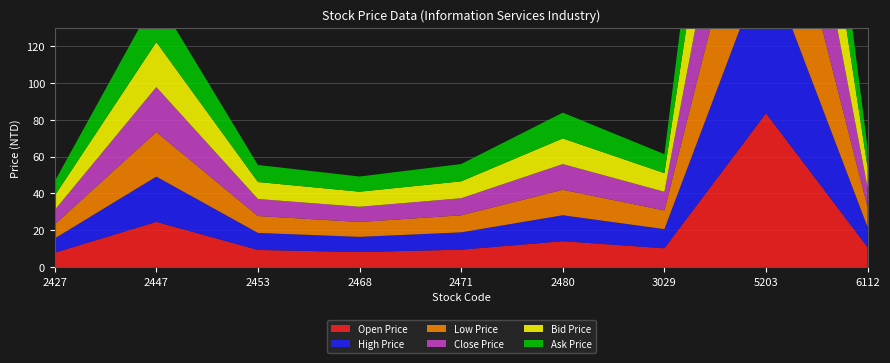

Reading left to right, transcribe all the data shown in this chart.

Open Price: 2427=7.7	2447=24.5	2453=9.2	2468=8.1	2471=9.4	2480=14.0	3029=10.2	5203=83.5	6112=10.7
High Price: 2427=7.8	2447=24.6	2453=9.2	2468=8.2	2471=9.4	2480=14.1	3029=10.4	5203=83.5	6112=10.9
Low Price: 2427=7.6	2447=24.2	2453=9.2	2468=8.1	2471=9.3	2480=13.8	3029=10.2	5203=82.5	6112=10.7
Close Price: 2427=7.8	2447=24.4	2453=9.2	2468=8.2	2471=9.3	2480=13.9	3029=10.2	5203=83.0	6112=10.8
Bid Price: 2427=7.8	2447=24.4	2453=9.2	2468=8.2	2471=9.2	2480=13.9	3029=10.2	5203=83.0	6112=10.8
Ask Price: 2427=7.8	2447=24.5	2453=9.2	2468=8.2	2471=9.4	2480=14.0	3029=10.3	5203=83.1	6112=10.8